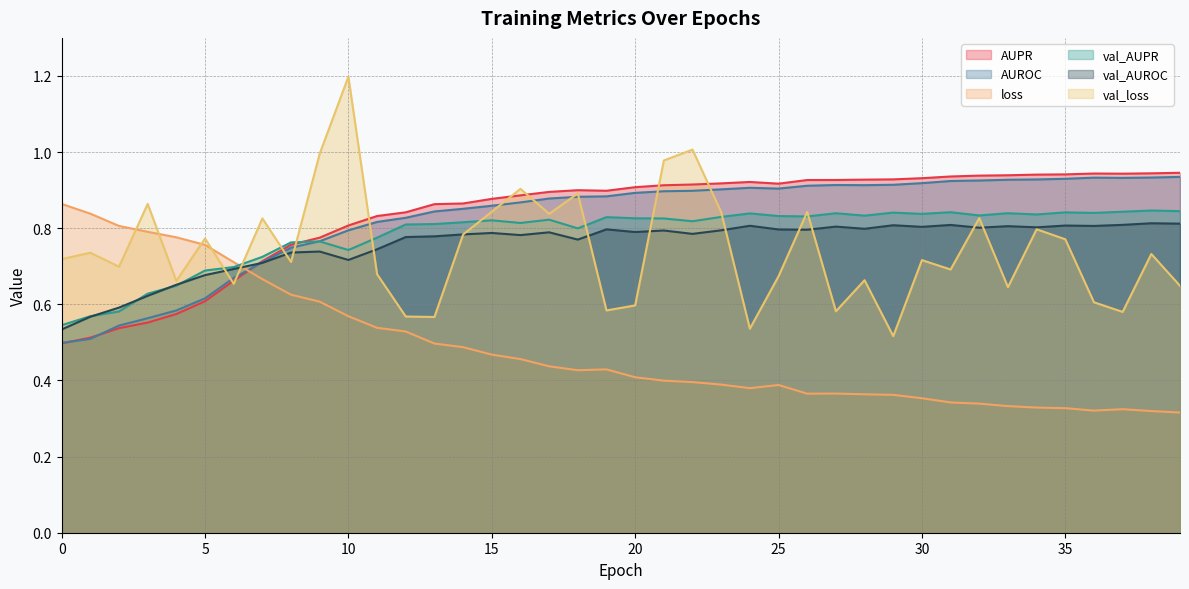

True or false: loss has more than 1 interior local peaks.

True